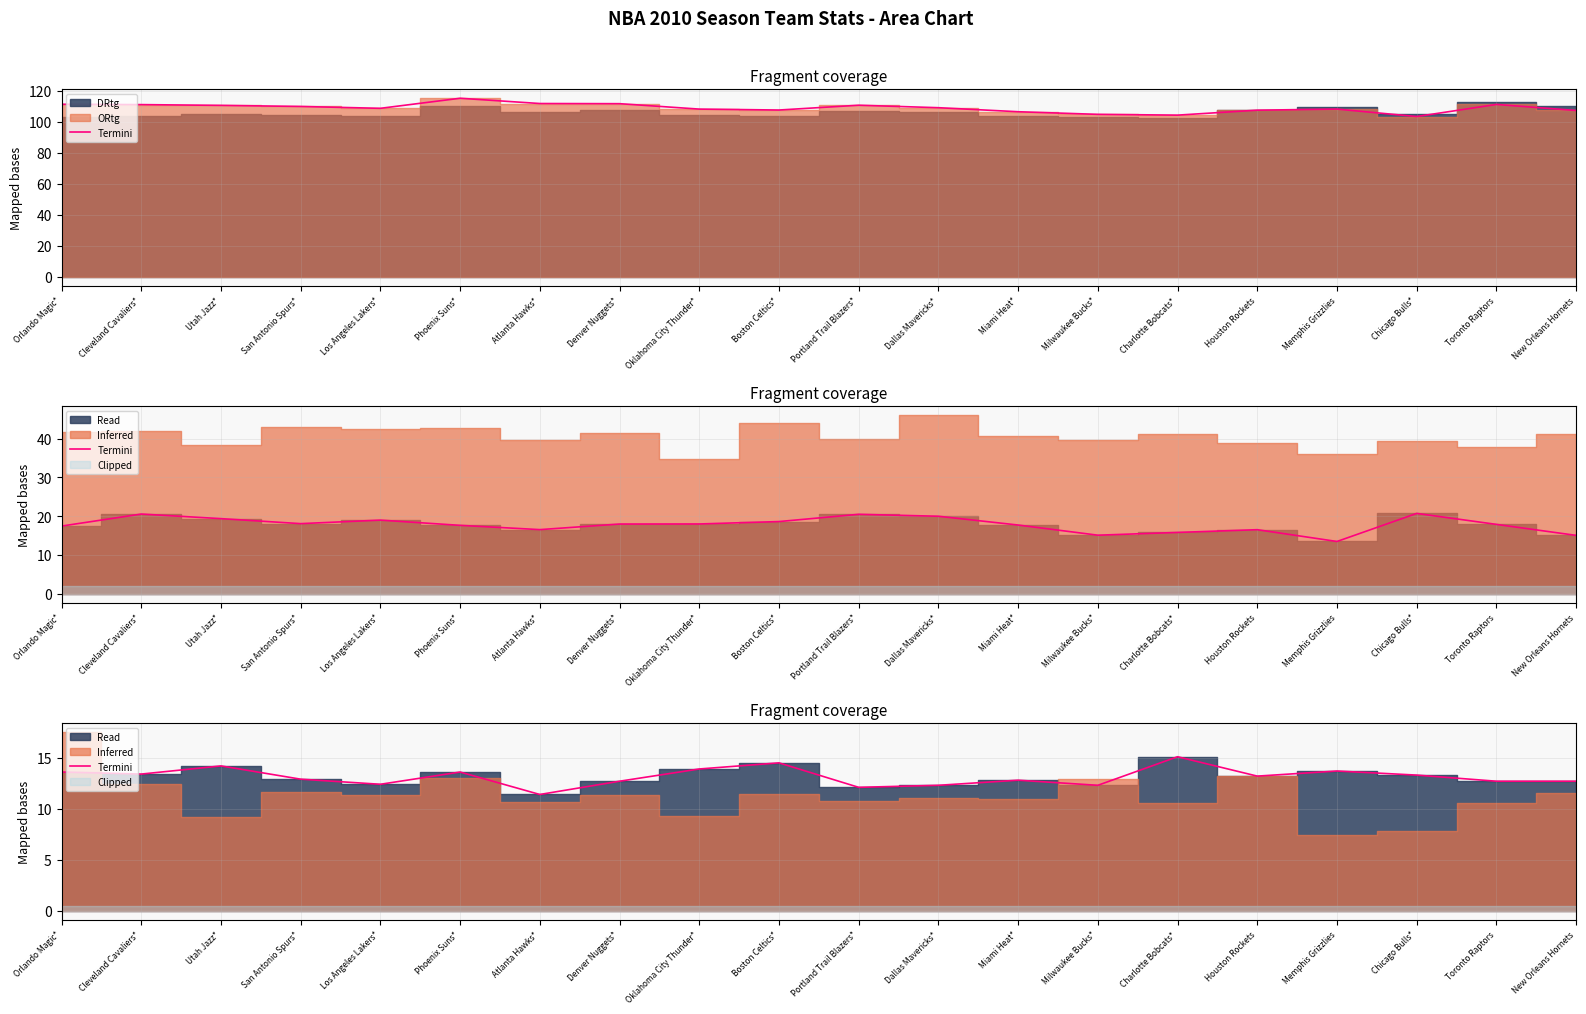

Rank the categories by value from lowest to highest.

Atlanta Hawks*, Portland Trail Blazers*, Dallas Mavericks*, Milwaukee Bucks*, Los Angeles Lakers*, Denver Nuggets*, Toronto Raptors, New Orleans Hornets, Miami Heat*, San Antonio Spurs*, Houston Rockets, Chicago Bulls*, Cleveland Cavaliers*, Orlando Magic*, Phoenix Suns*, Memphis Grizzlies, Oklahoma City Thunder*, Utah Jazz*, Boston Celtics*, Charlotte Bobcats*